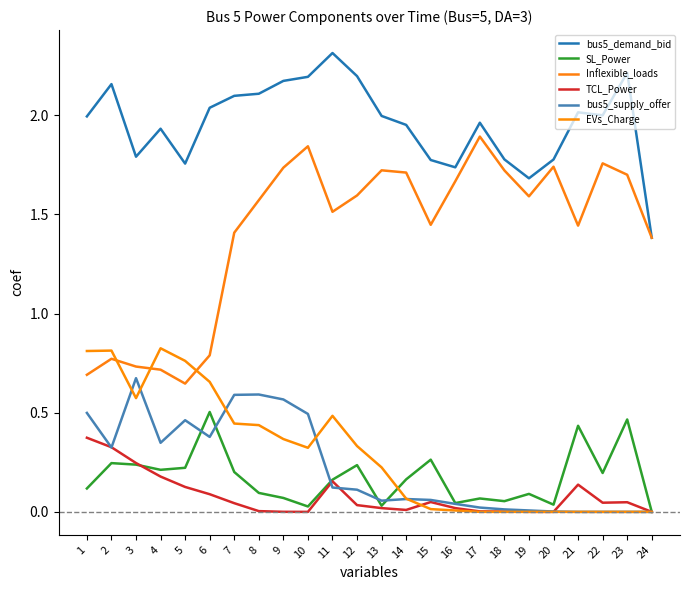

How many distinct data groups are displayed?

6